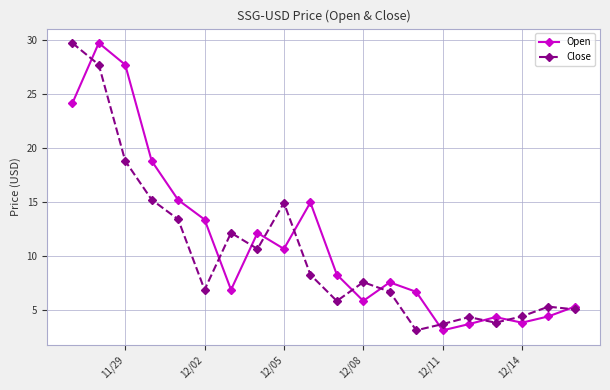

At how many categories does at least one series exceed 10?

10